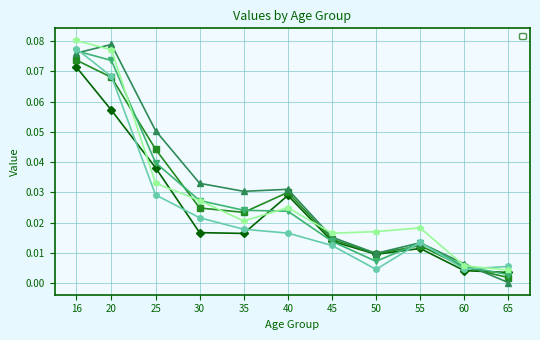

Rank the series by their maximum value, from highest to lowest.

_102, _99, _101, _100, _98, _97